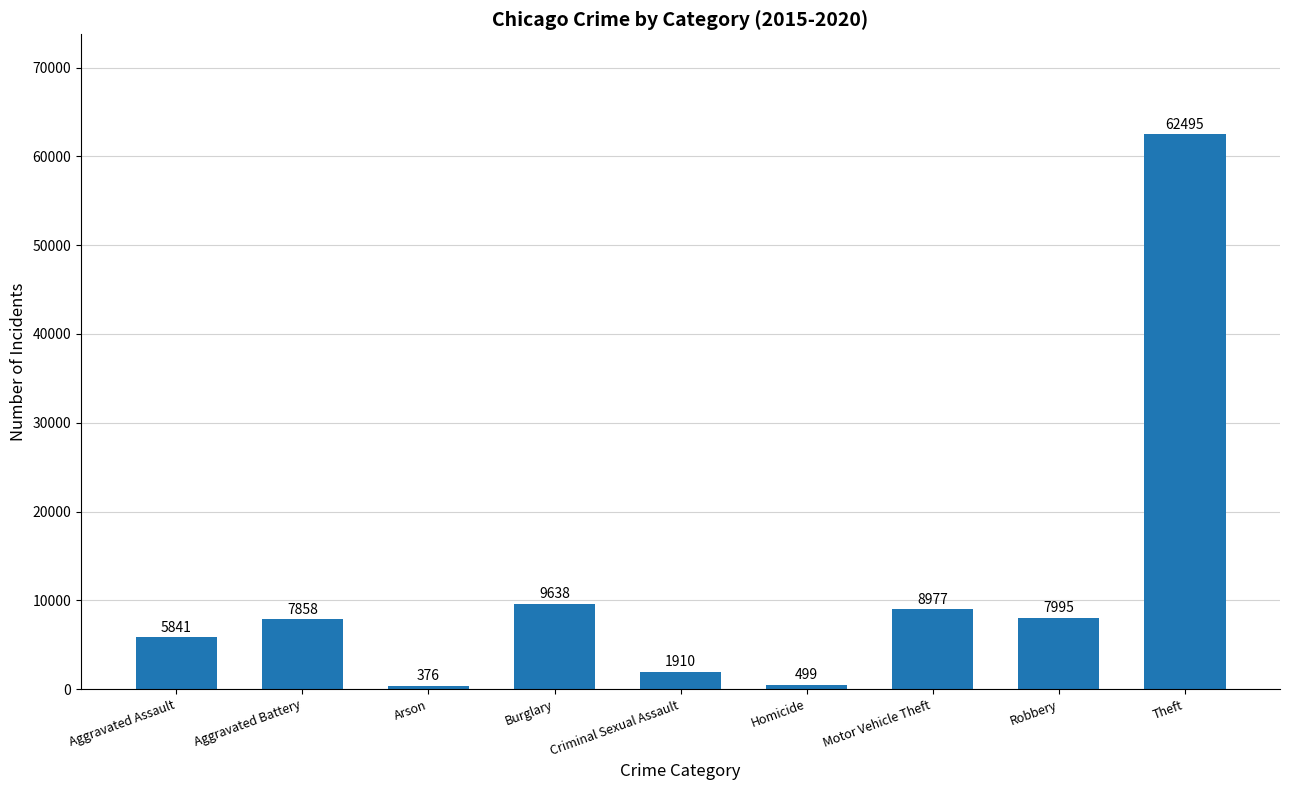

How many distinct data groups are displayed?

1